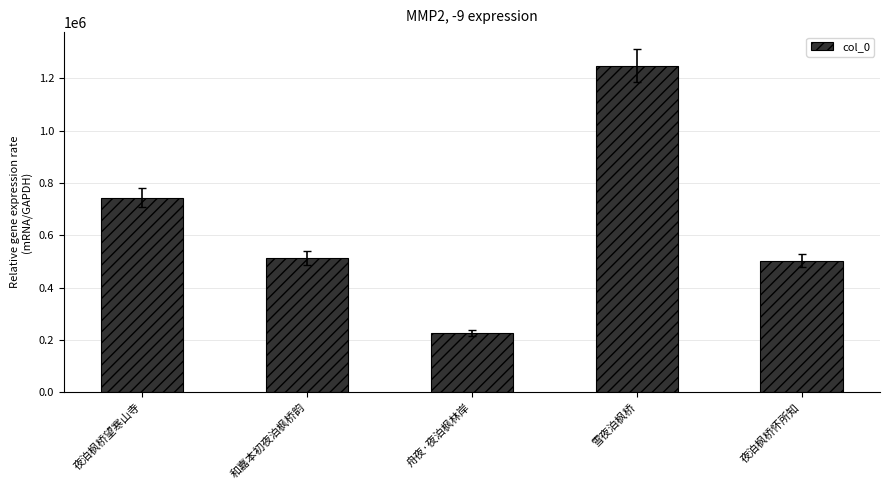

True or false: the data shows 396008 at 夜泊枫桥望寒山寺.

False